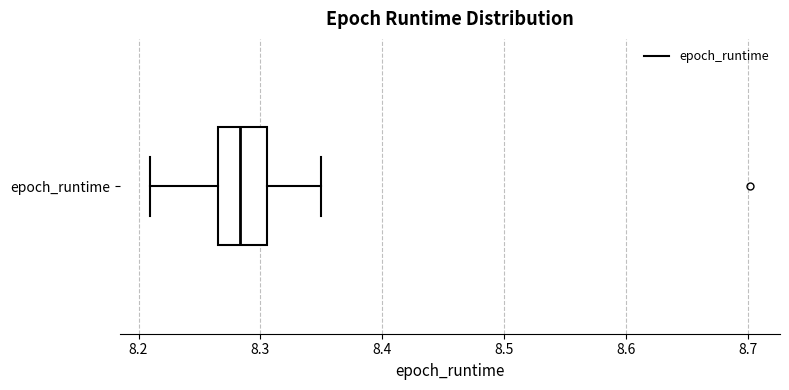

Where does the median line of the box for epoch_runtime sit on the x-axis? The values are not printed on the chart, so give them approximately, as read against the axis.

8.28